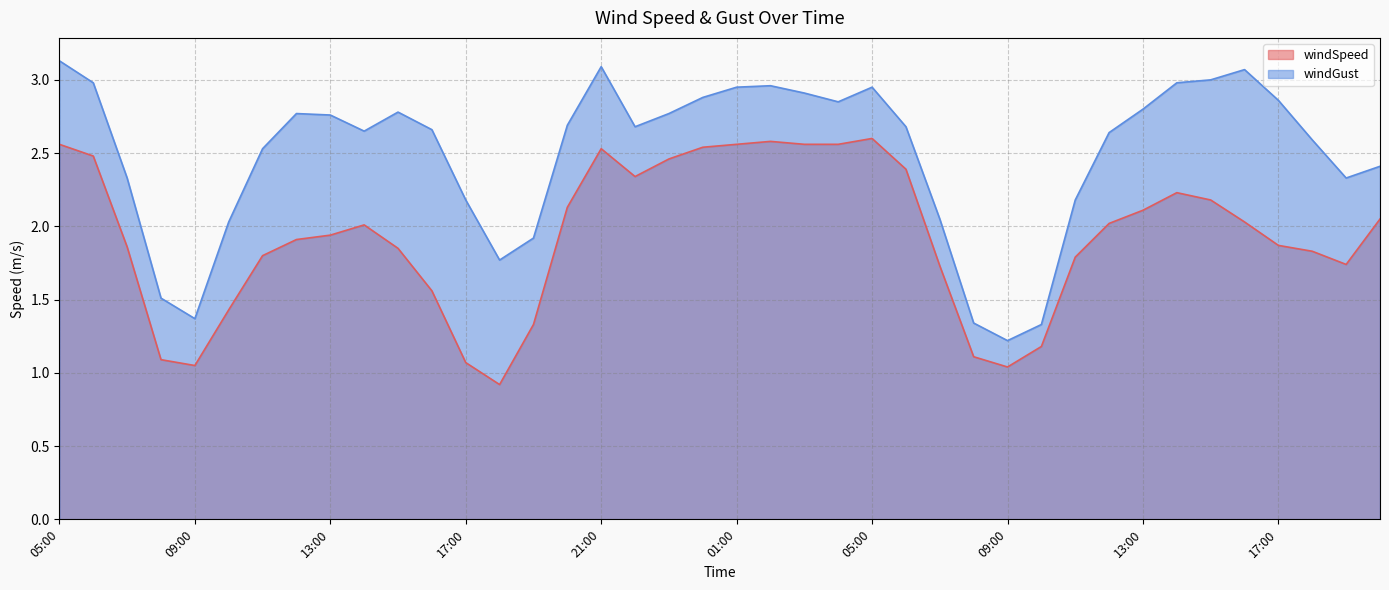

Does the chart display data point markers on the line(s)?

No